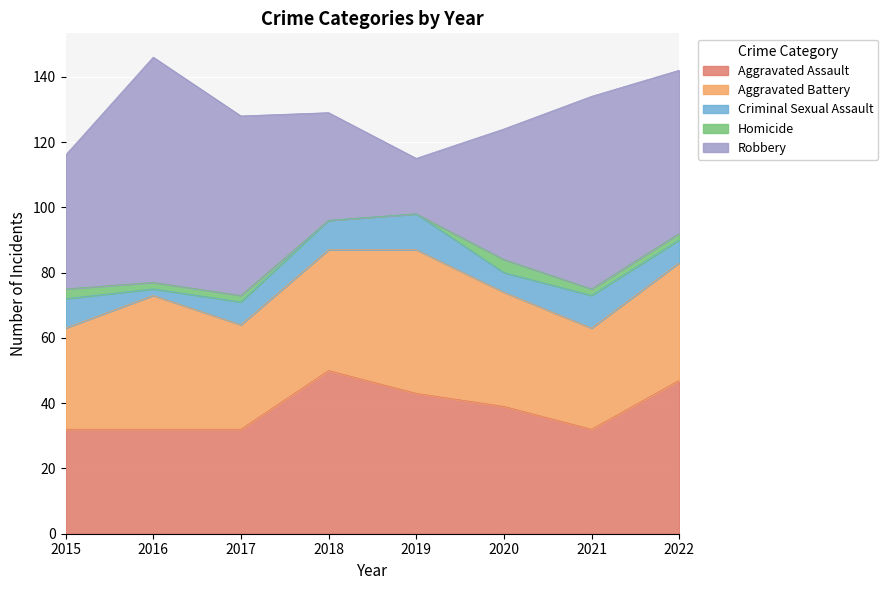

At which label is Robbery closest to 43?

2015